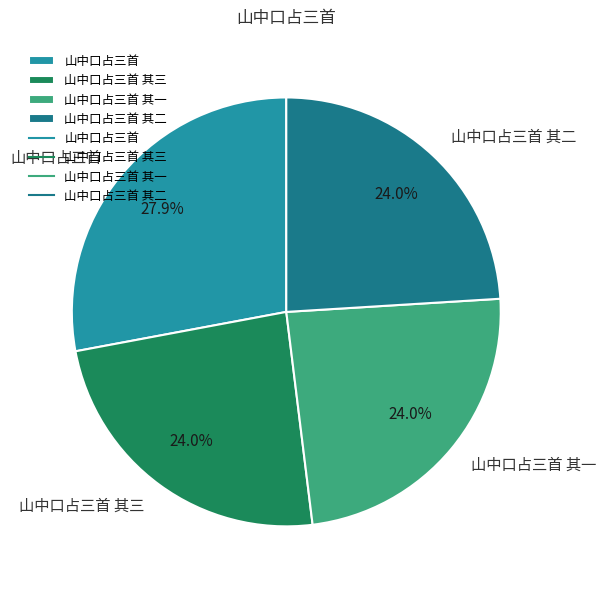

To the nearest percent, what is the combined percentage of 山中口占三首 其三 and 山中口占三首 其二?

48%